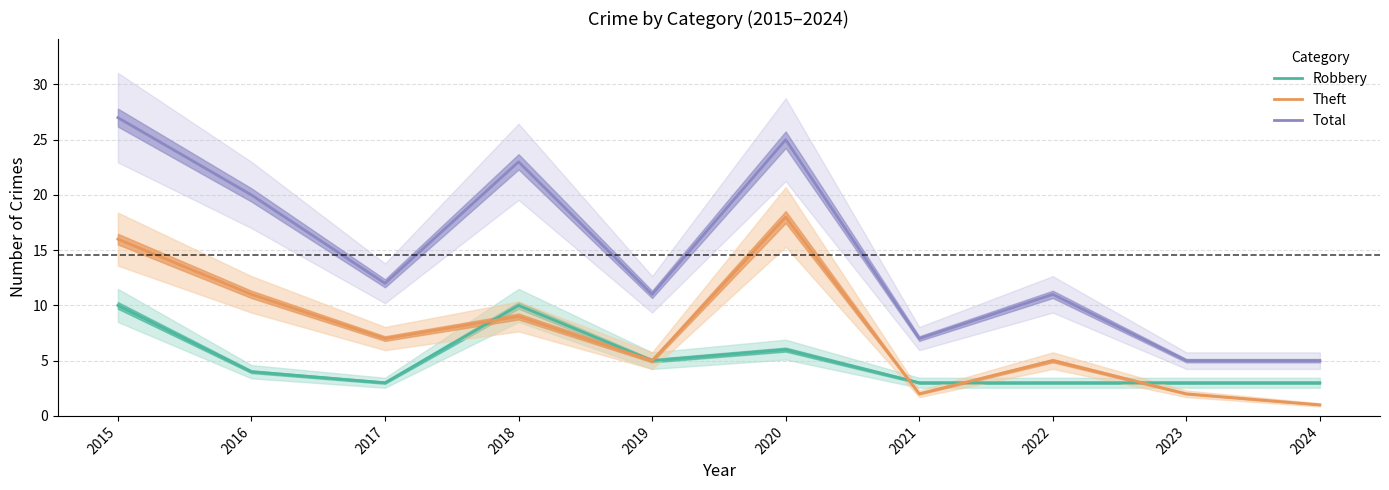

True or false: Robbery has more than 2 interior local peaks.

False